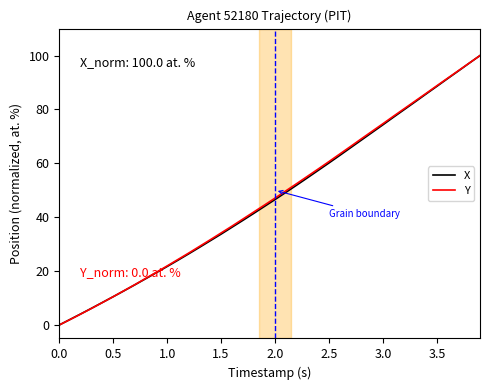

What is the maximum value for X?

100.0